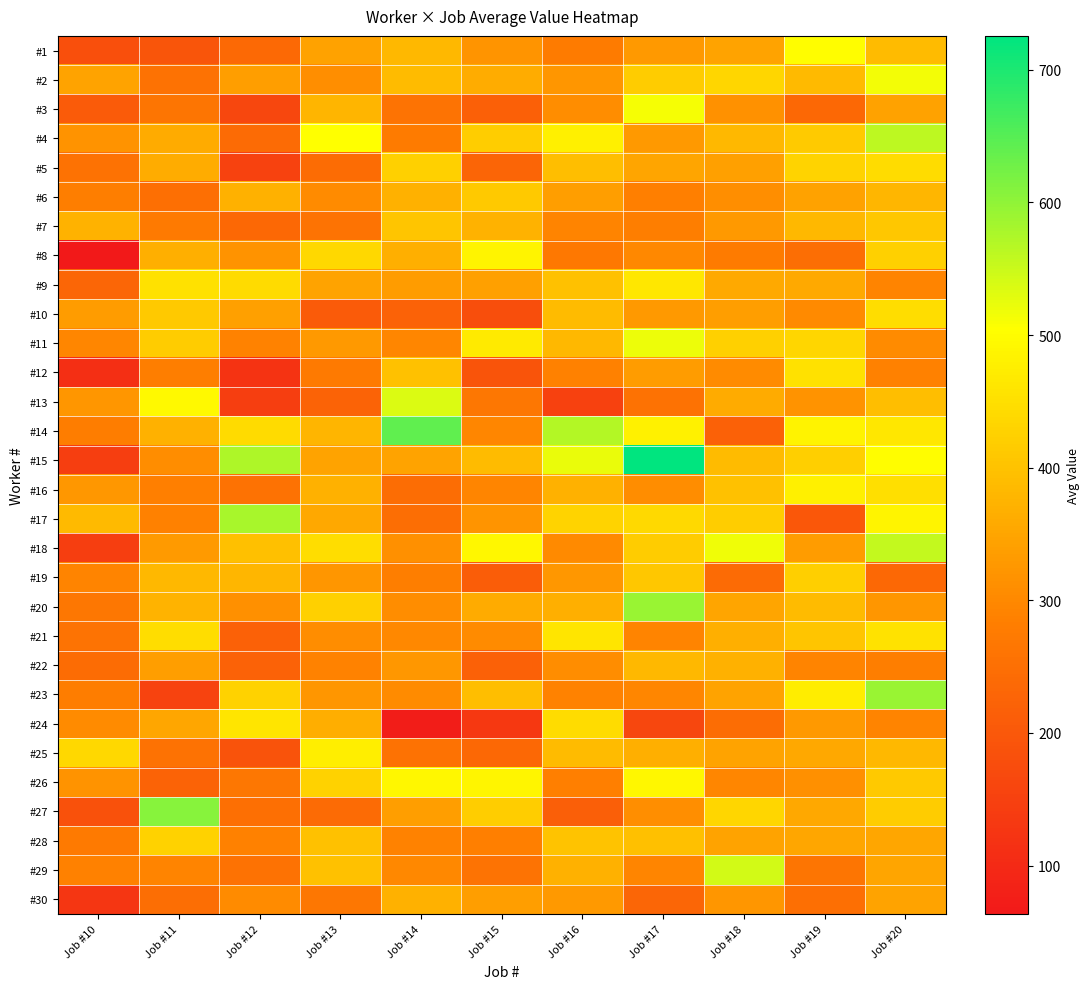

At which category does the chart reach its minimum across all series?

Job #10